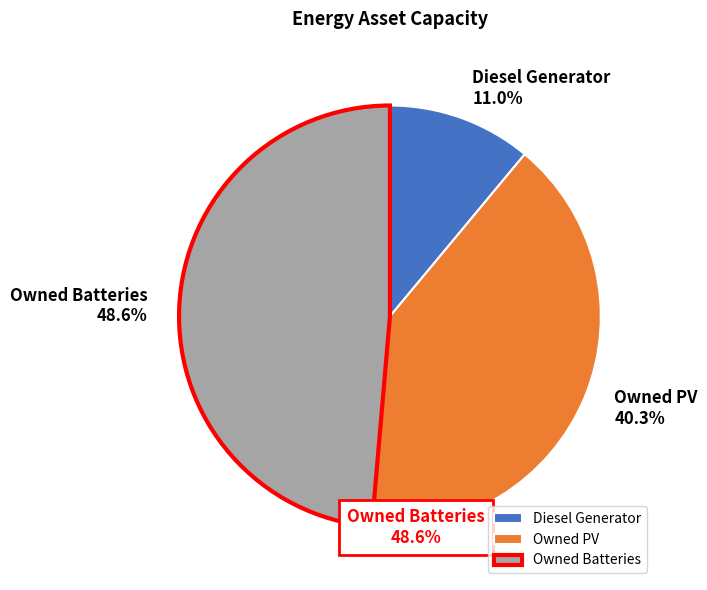

What is the largest slice in the pie chart?

Owned Batteries